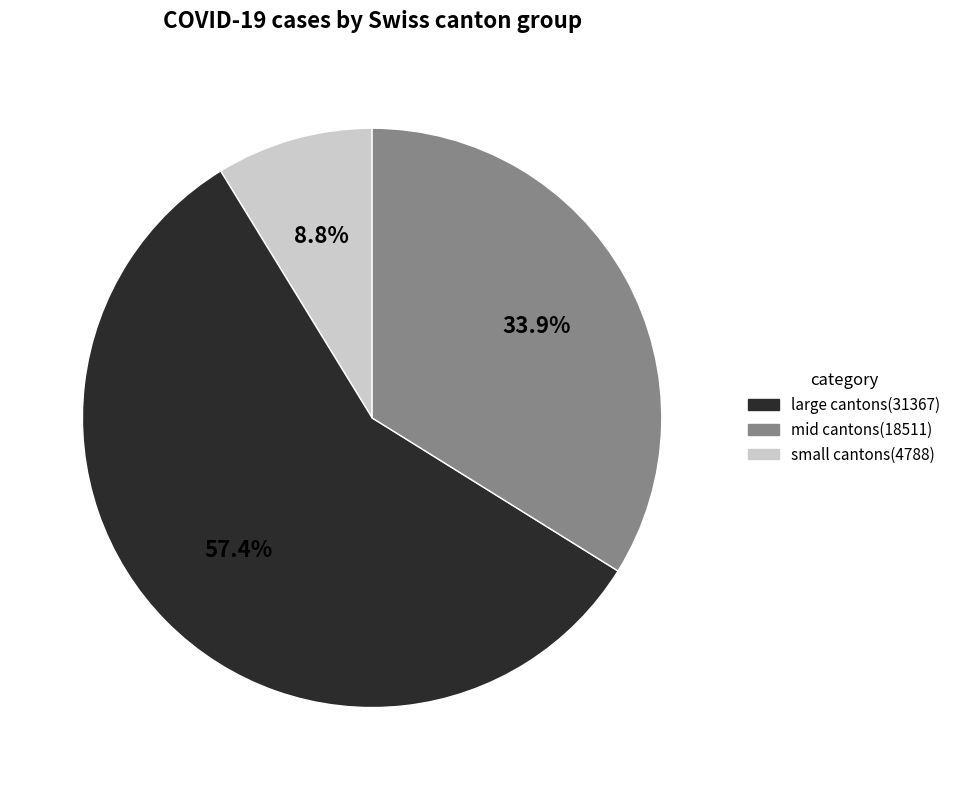

Is there any slice that represents more than half of the pie?

Yes